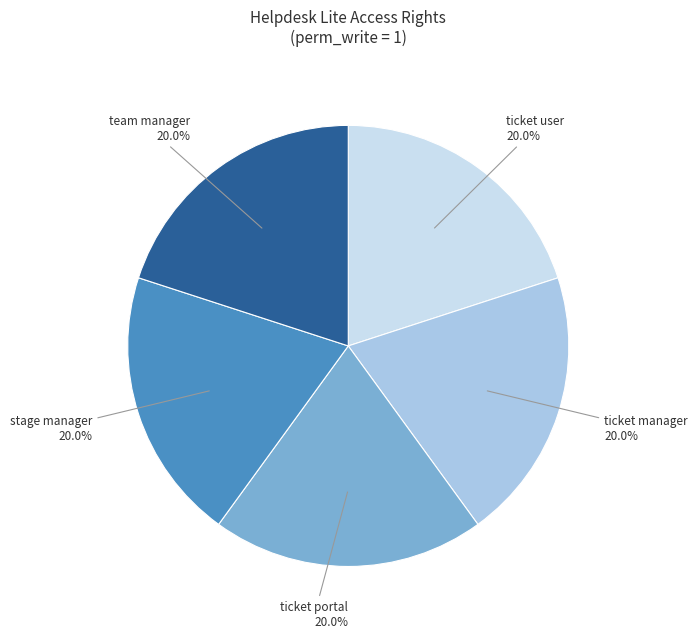

Is there a majority slice in this chart?

No